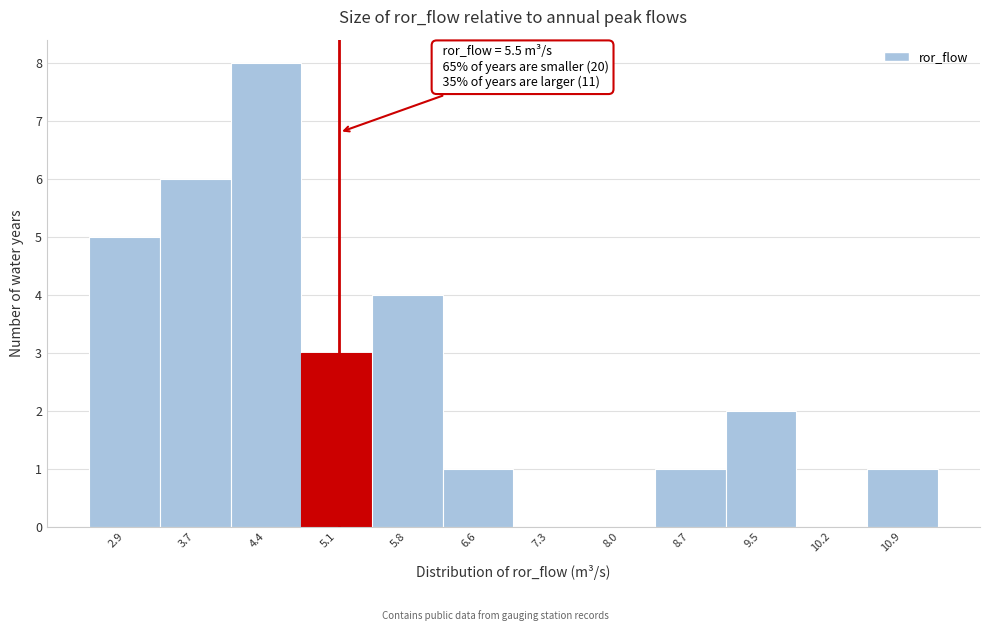

Reading left to right, transcribe all the data shown in this chart.

2.9=5	3.7=6	4.4=8	5.1=3	5.8=4	6.6=1	7.3=0	8.0=0	8.7=1	9.5=2	10.2=0	10.9=1